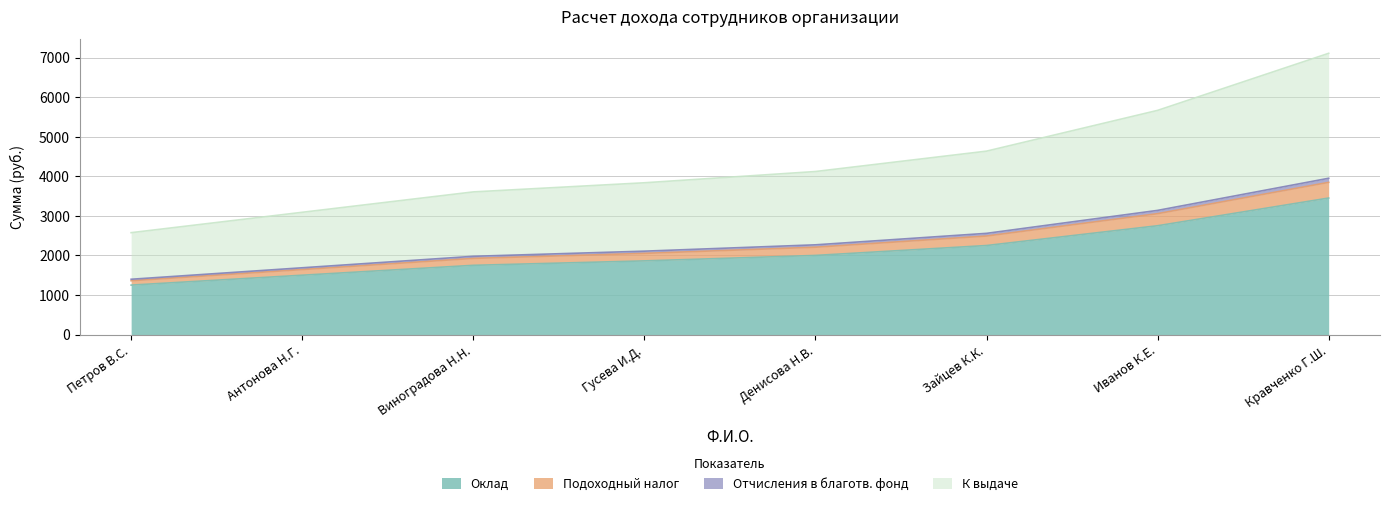

How many lines are shown in the chart?

4